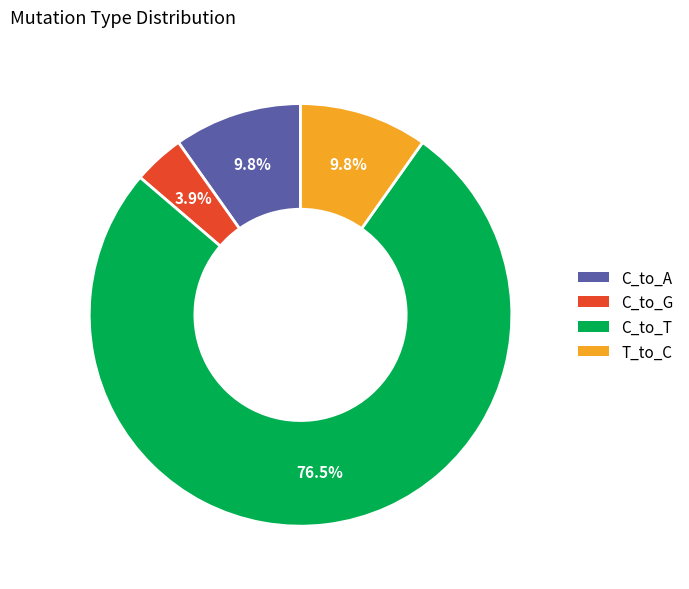

Does any single category account for the majority?

Yes